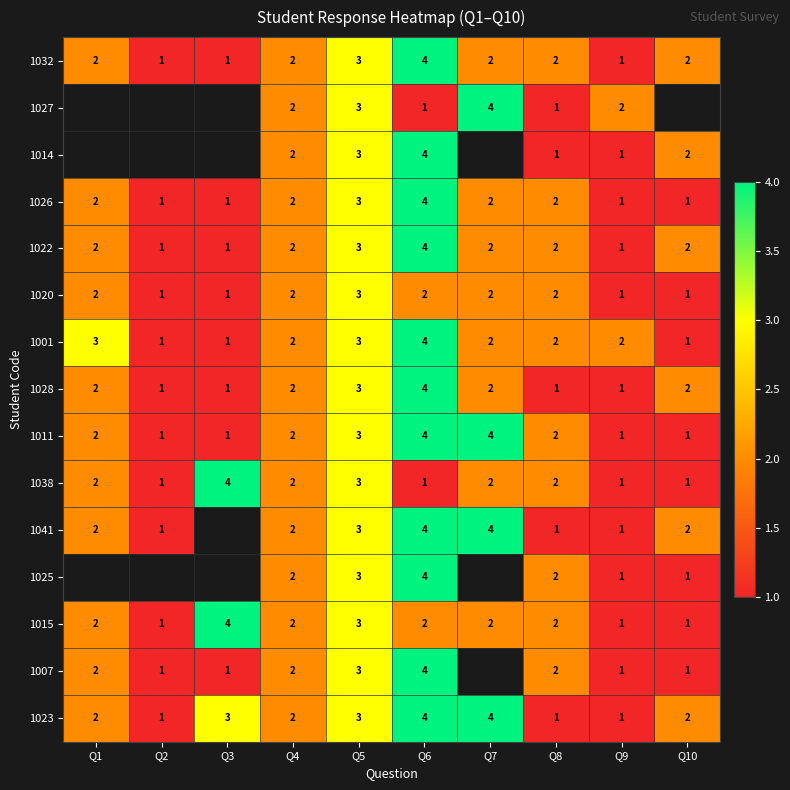

What is the difference between the highest and lowest values at Q7?

2.0